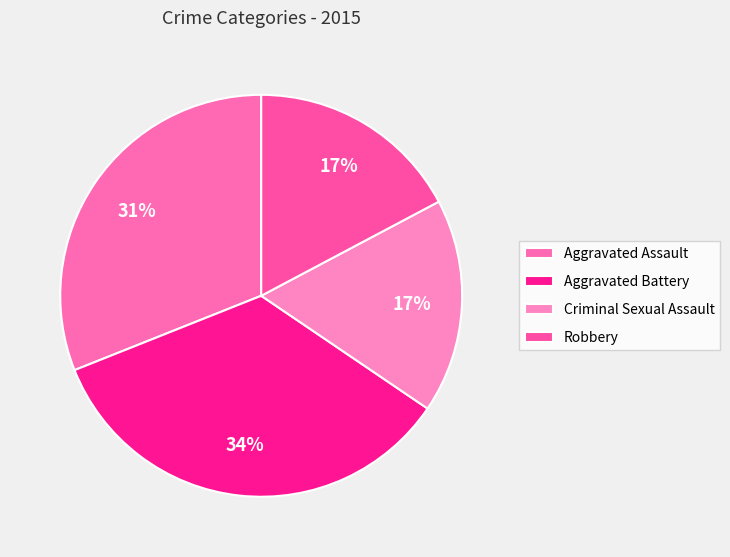

To the nearest percent, what is the difference between the largest and smallest slice percentages?

17%